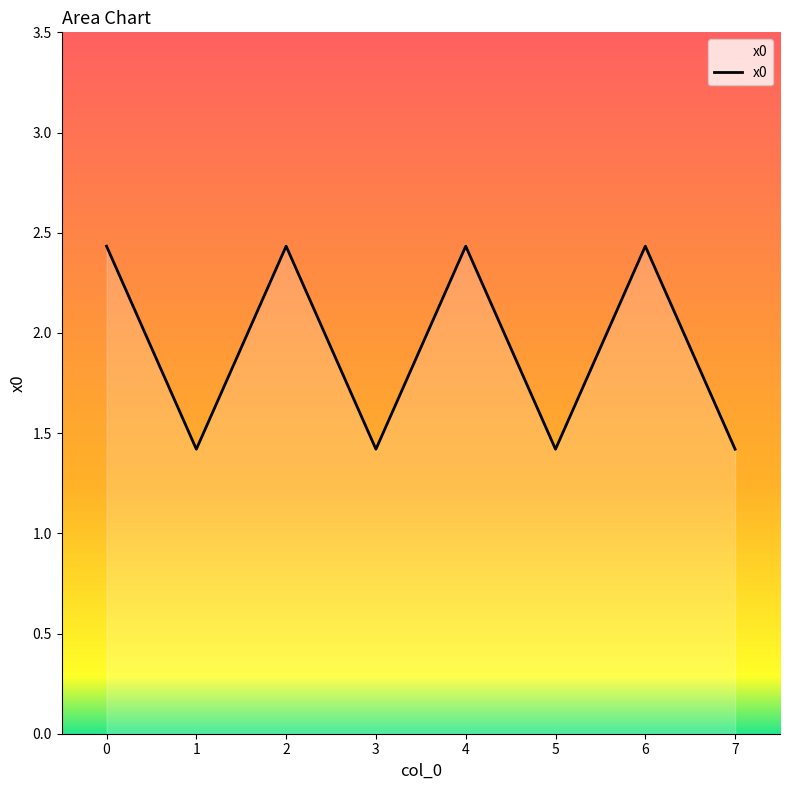

Reading left to right, what are all the values shown in this chart?

0=2.4	1=1.4	2=2.4	3=1.4	4=2.4	5=1.4	6=2.4	7=1.4